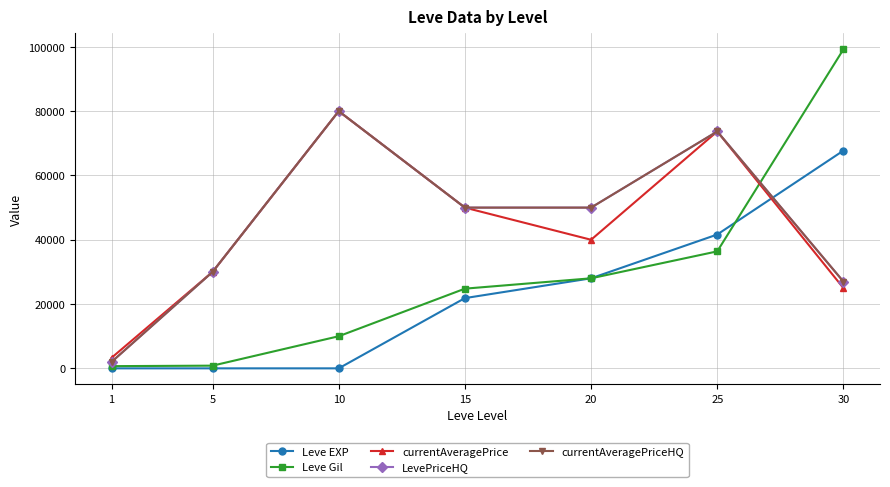

Is this an area chart (filled region under the line)?

No